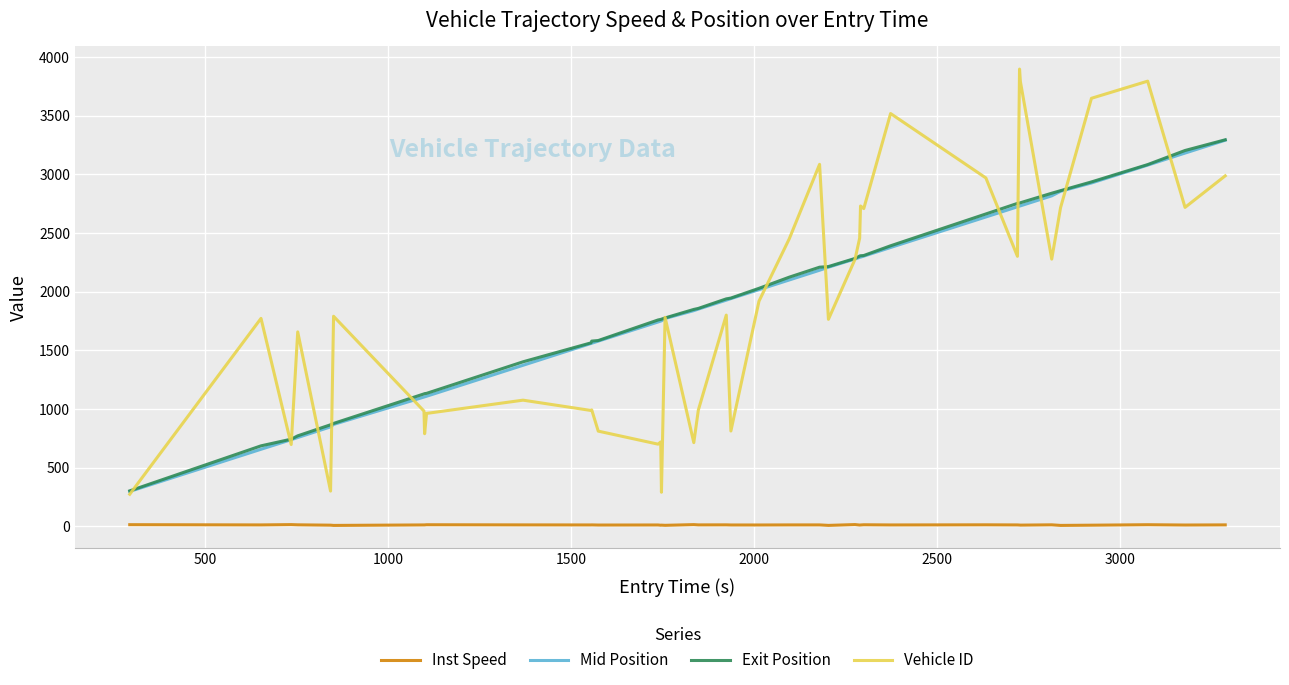

Which series has the largest range (max minus min)?

Vehicle ID